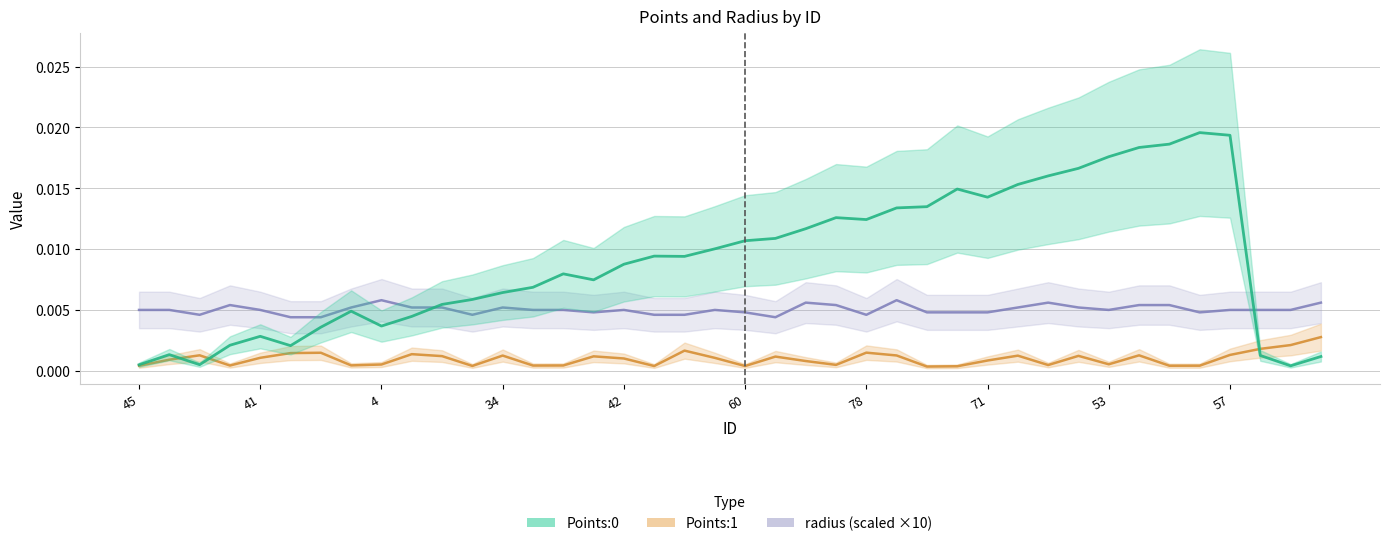

Which series has the largest total across all categories?

Points:0